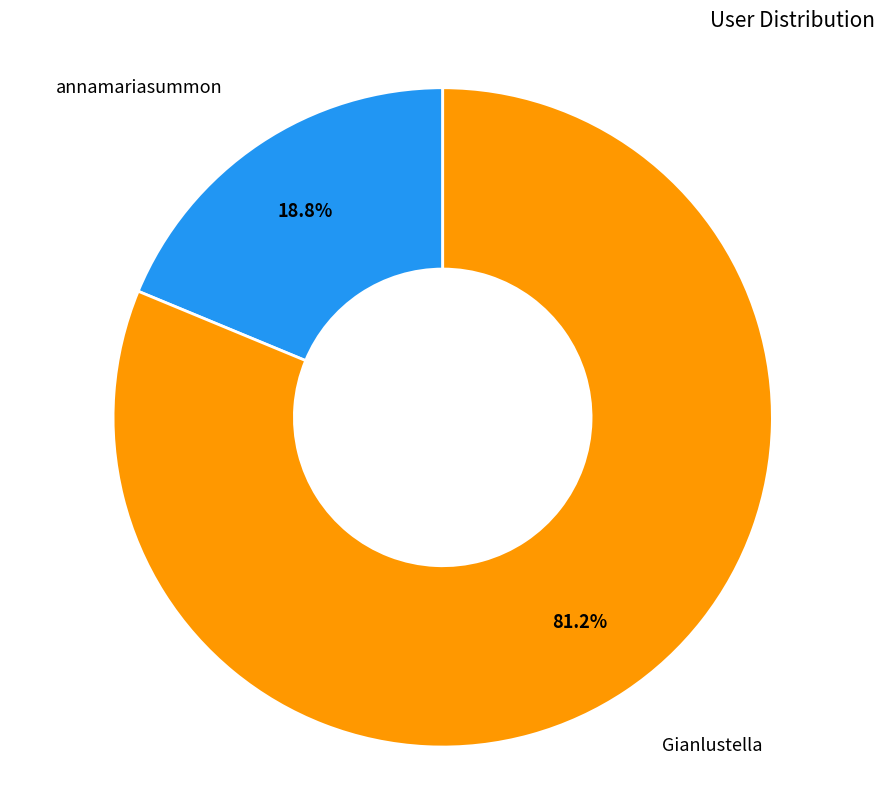

Is there any slice that represents more than half of the pie?

Yes